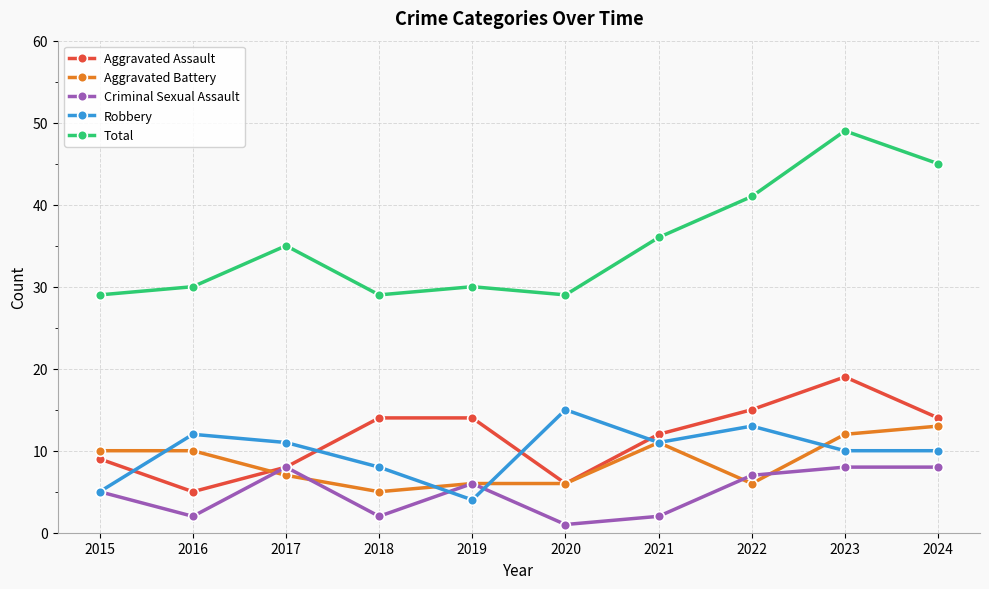

Does the chart have visible grid lines?

Yes